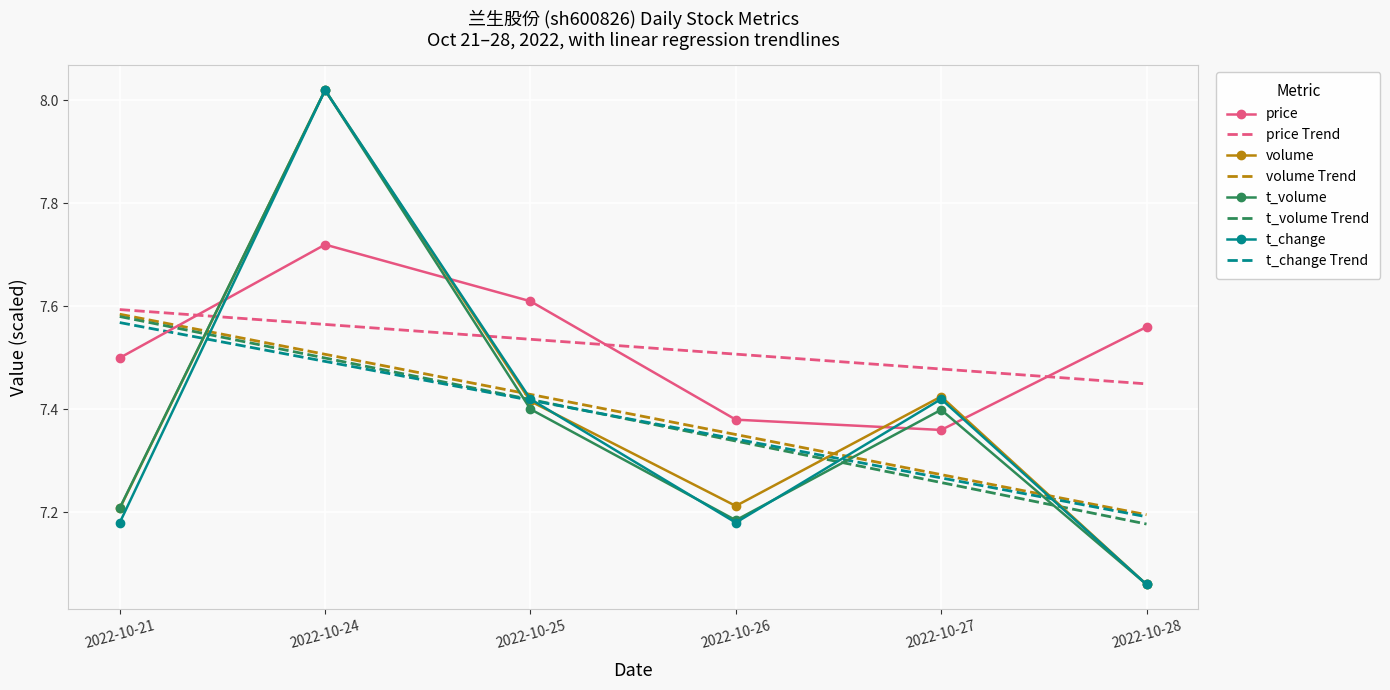

What is the total value across all series at 2022-10-28?

57.8